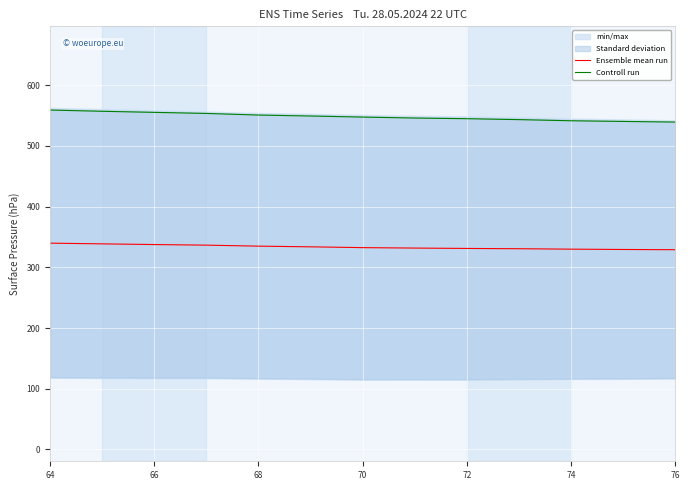

True or false: Ensemble mean run and Controll run cross at least once.

False